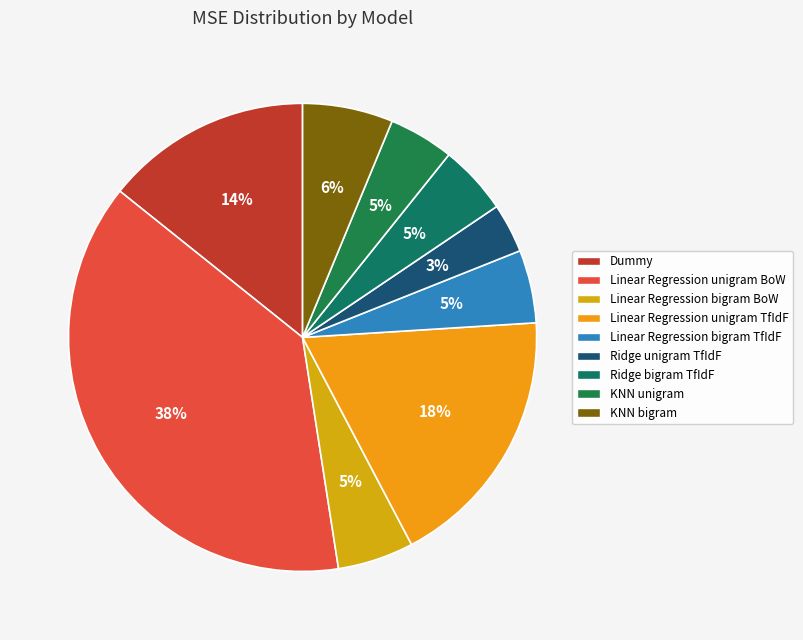

How many segments does this pie chart have?

9